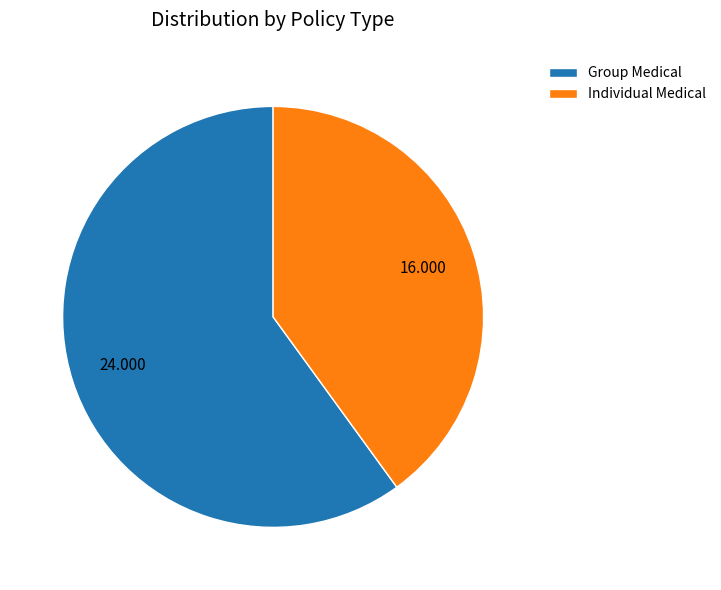

What is the majority slice?

Group Medical